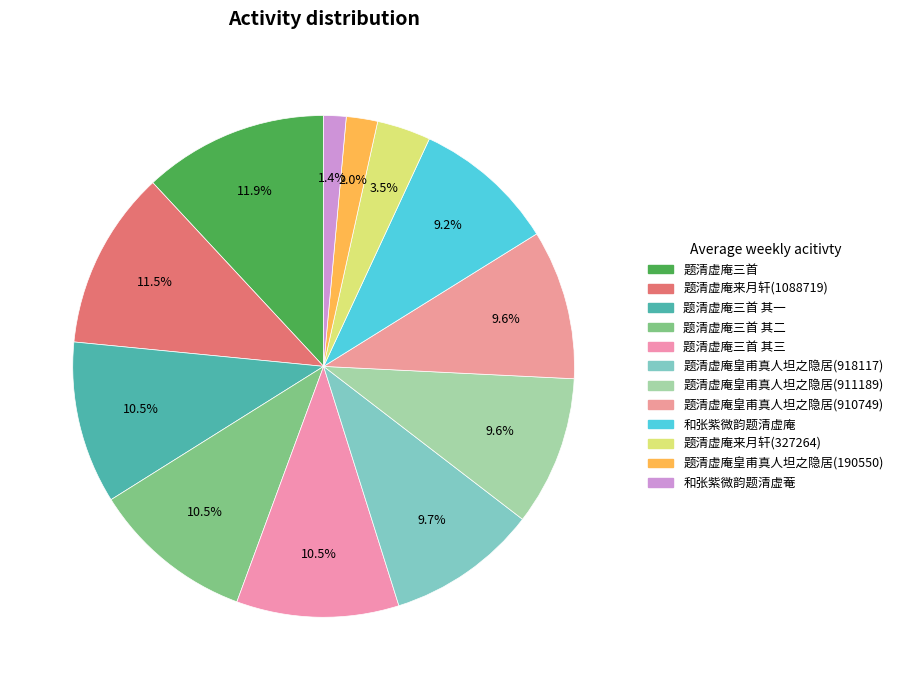

Which slice is the largest?

题清虚庵三首